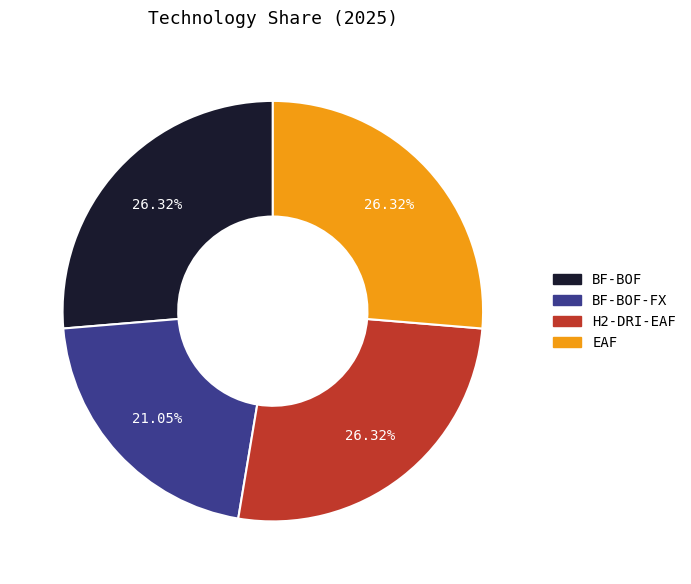

Is there any slice that represents more than half of the pie?

No